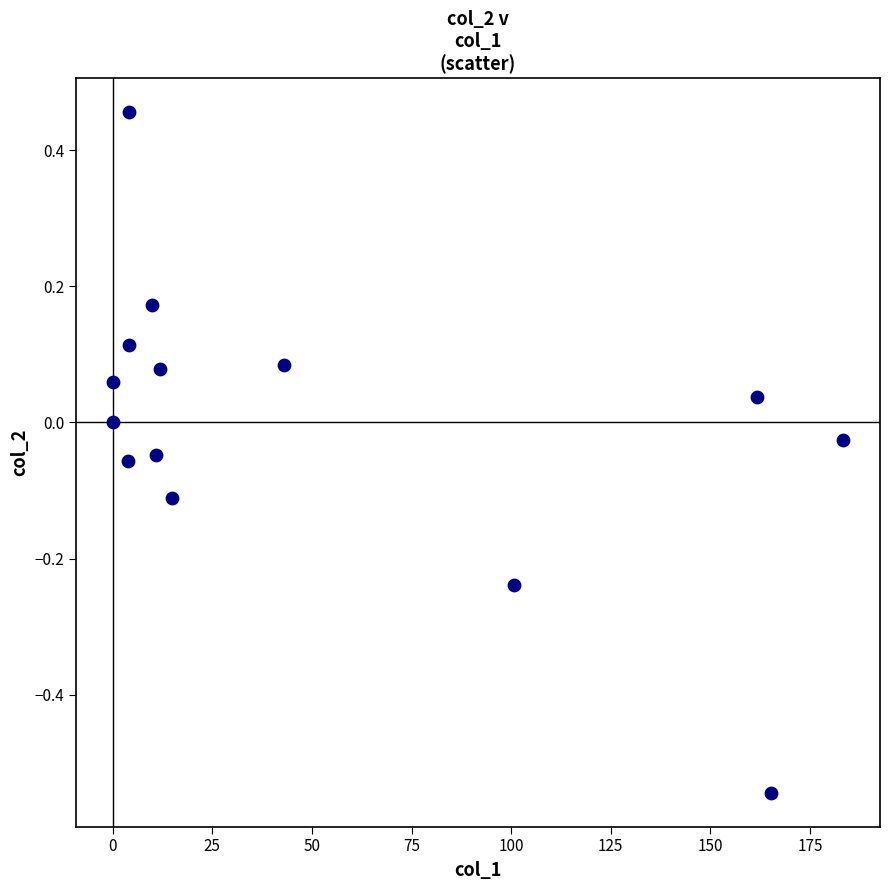

What is the range of X values (max minus min)?

183.4